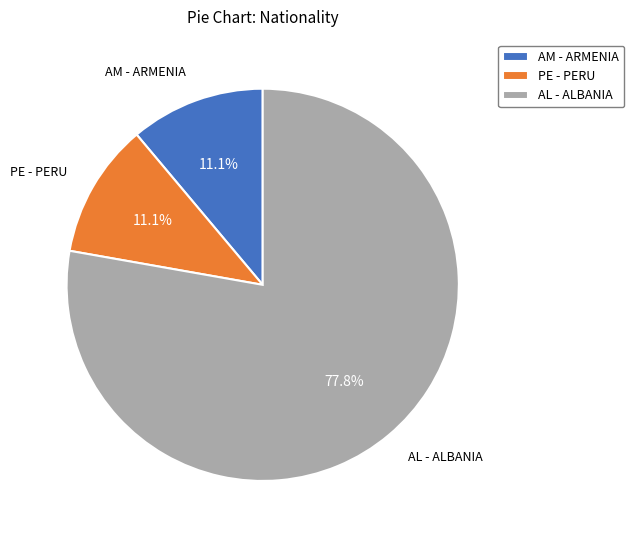

Count the number of slices in the pie.

3